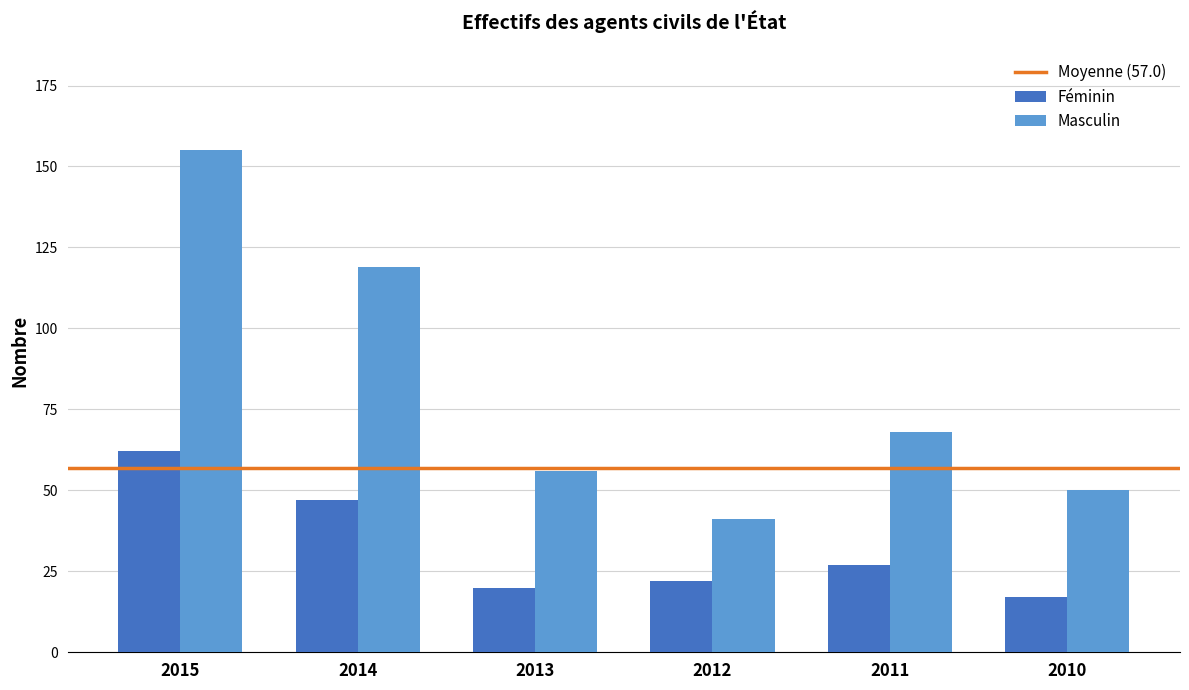

What is the difference between the maximum and minimum values in the Masculin series?

114